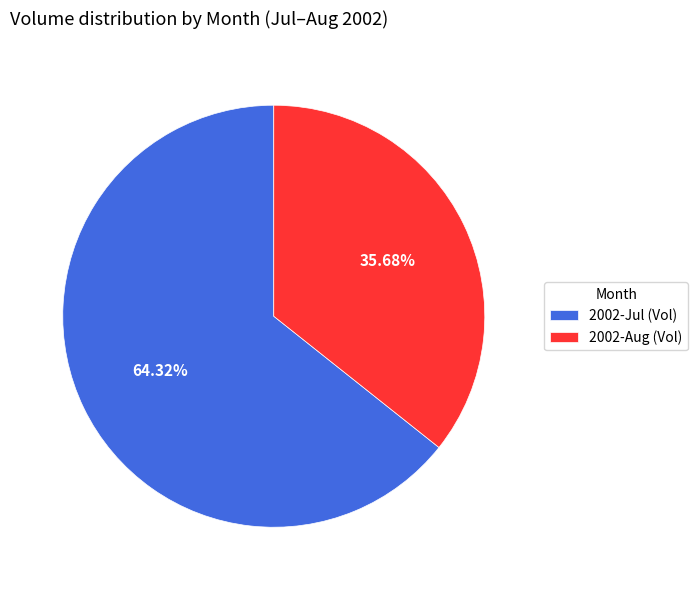

Which category has the smallest portion of the pie?

2002-Aug (Vol)